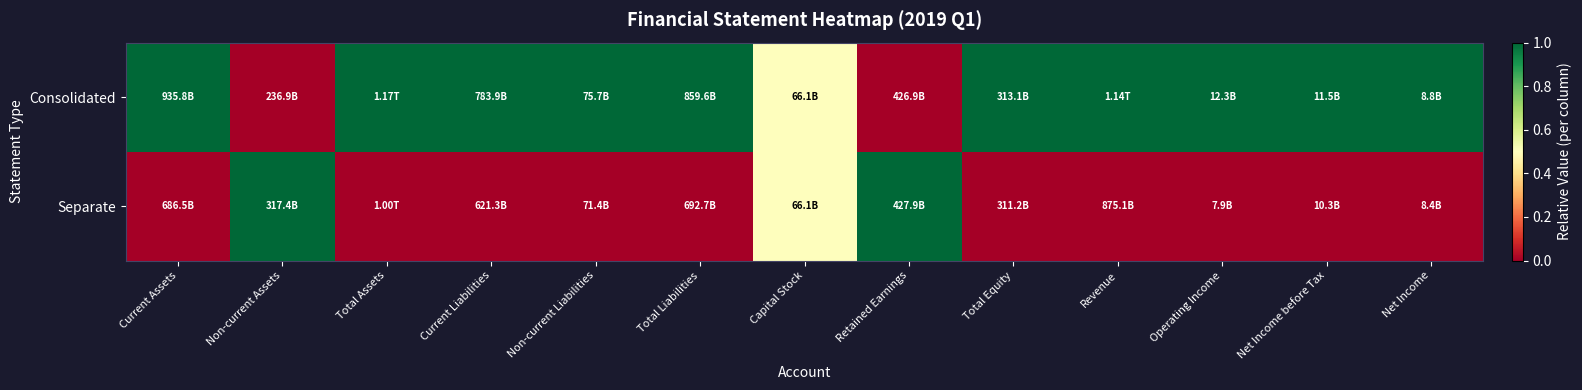

Rank the series by their maximum value, from highest to lowest.

Consolidated, Separate